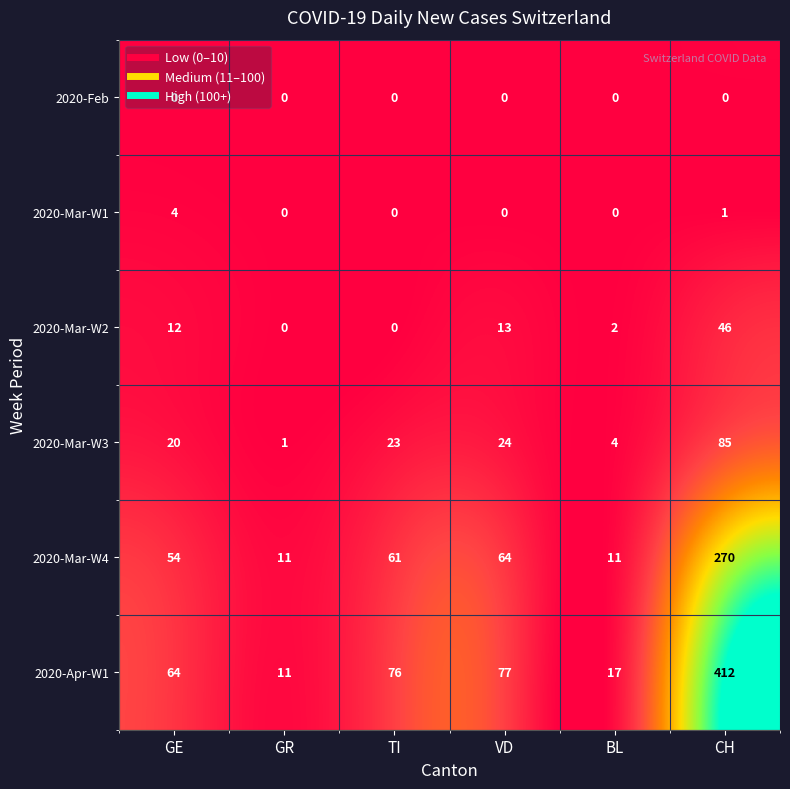

Rank the series at CH from highest to lowest value.

2020-Apr-W1, 2020-Mar-W4, 2020-Mar-W3, 2020-Mar-W2, 2020-Mar-W1, 2020-Feb